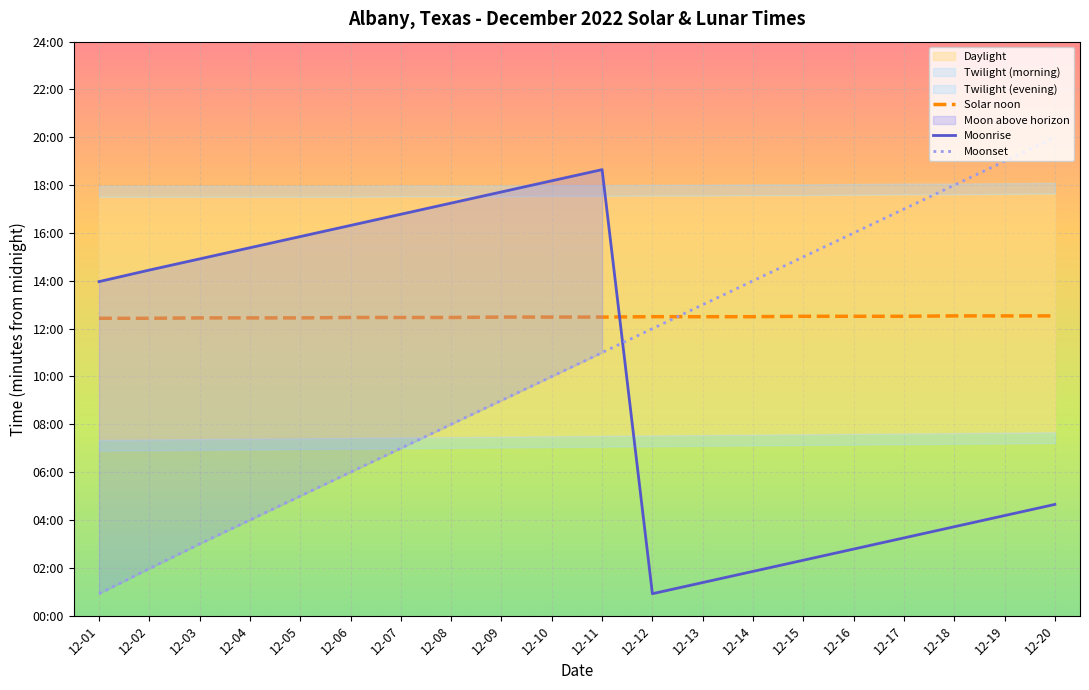

Between which two adjacent categories do Moonset and Solar noon first intersect?

12-12 and 12-13